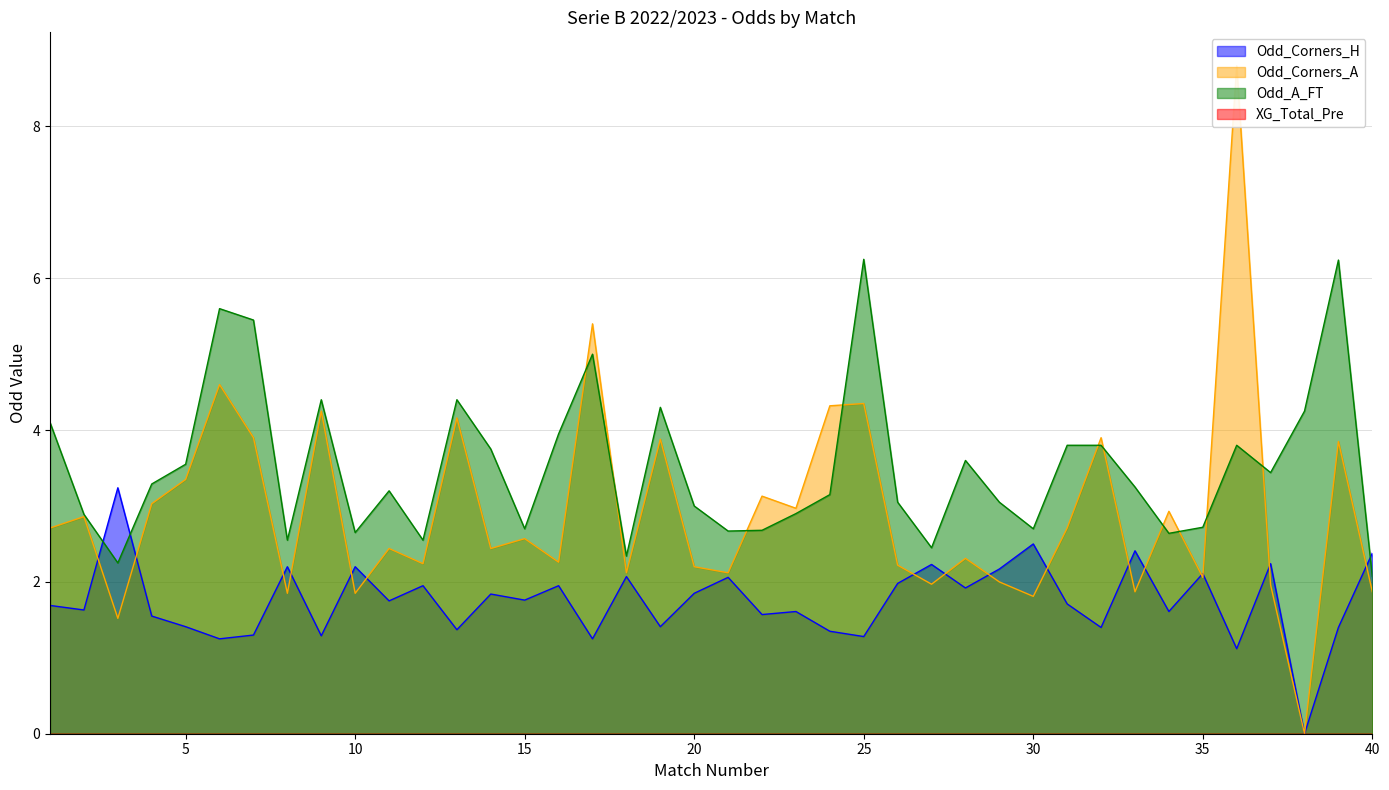

Rank the series at 6 from highest to lowest value.

Odd_A_FT, Odd_Corners_A, Odd_Corners_H